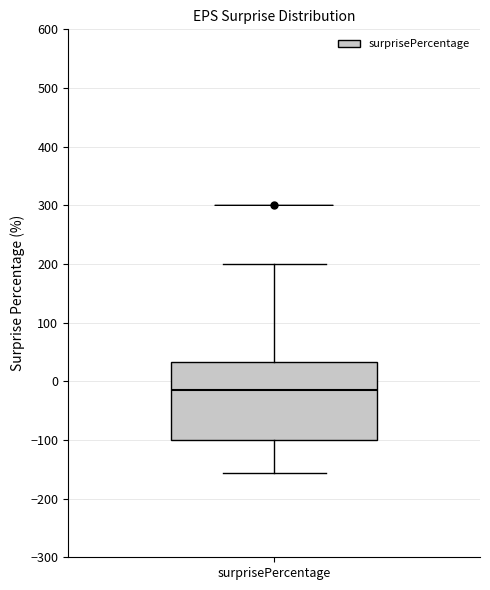

Read this box plot against the y-axis: the position of the median line, the range covered by the box, and the ends of both whiskers. The values are not printed on the chart, so give them approximately, as read against the axis.

median -10, box -100 to 30, whiskers -160 to 200